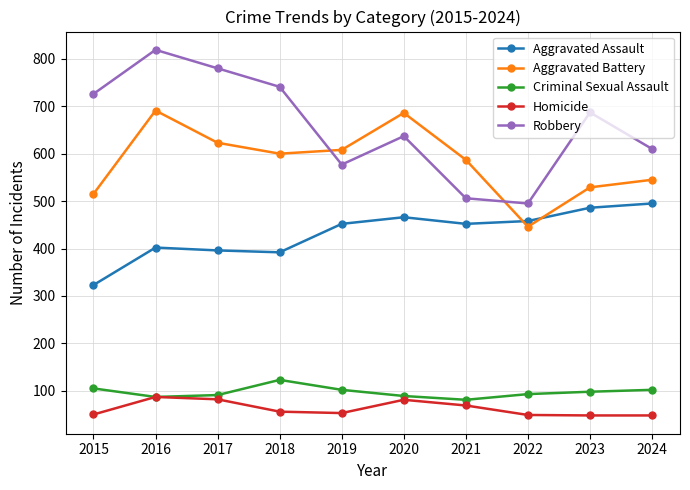

True or false: Criminal Sexual Assault and Aggravated Assault intersect in this chart.

False